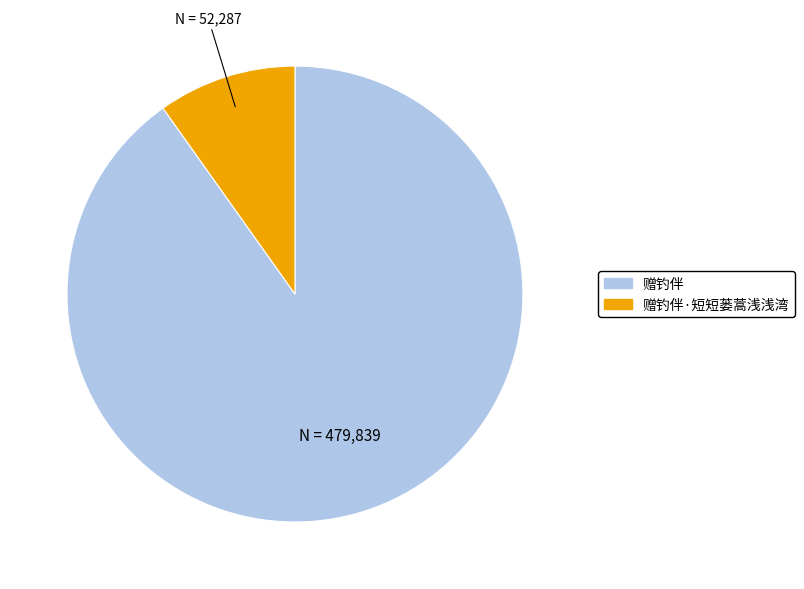

The 赠钓伴·短短蒌蒿浅浅湾 slice represents 17% of the pie. True or false?

False